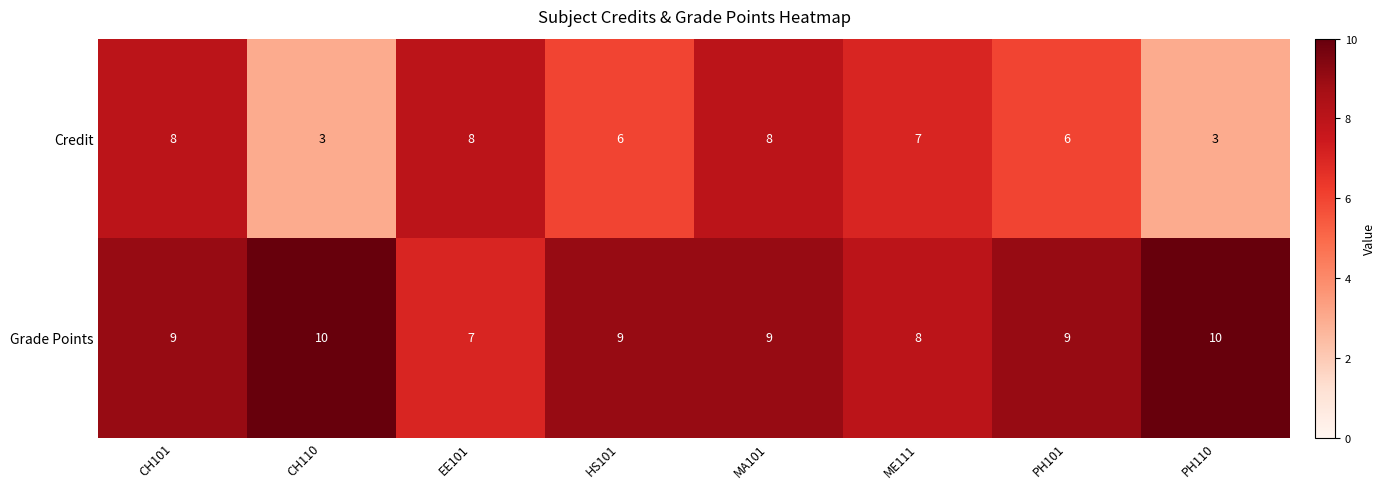

Which series has the largest range (max minus min)?

Credit